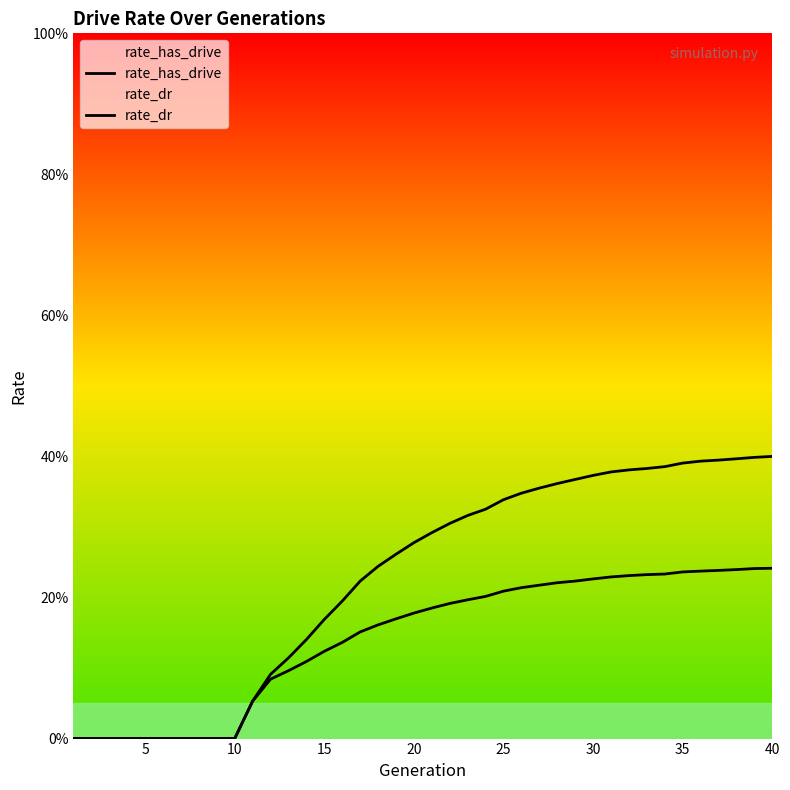

True or false: rate_dr and rate_has_drive intersect in this chart.

False